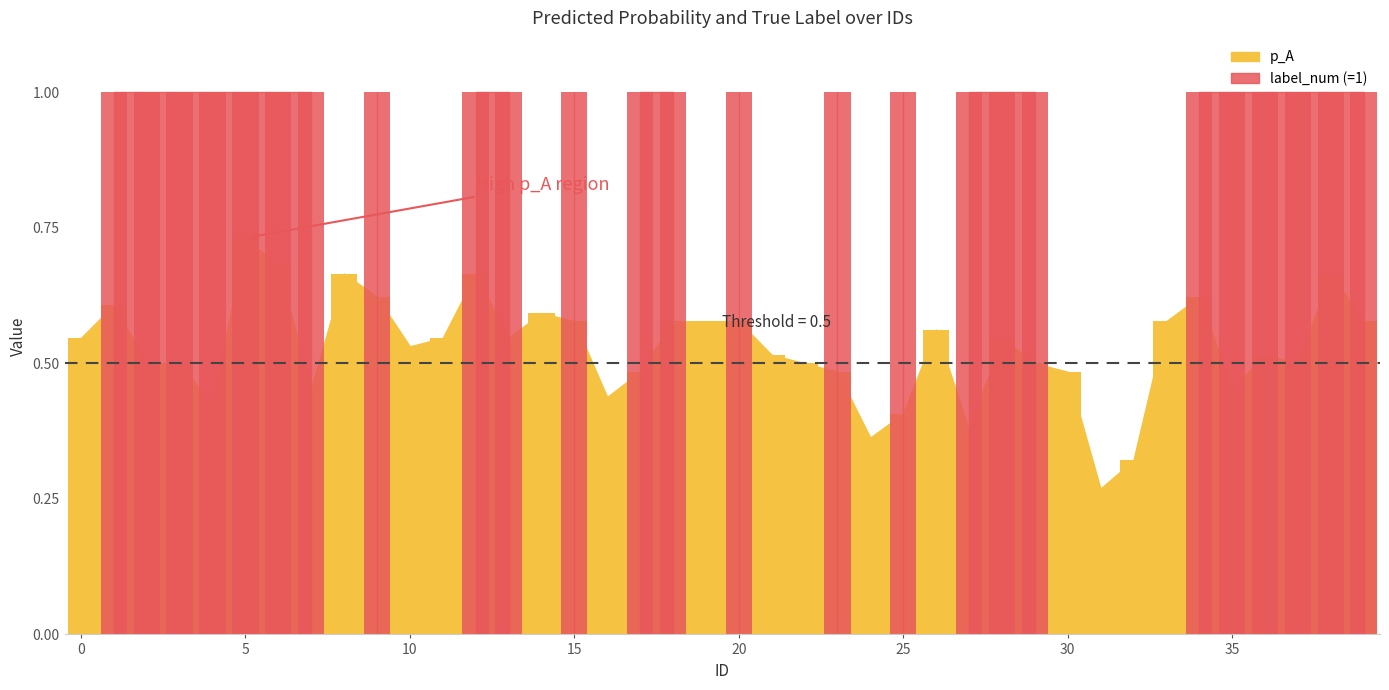

What is the sum of all label_num values?

25.0